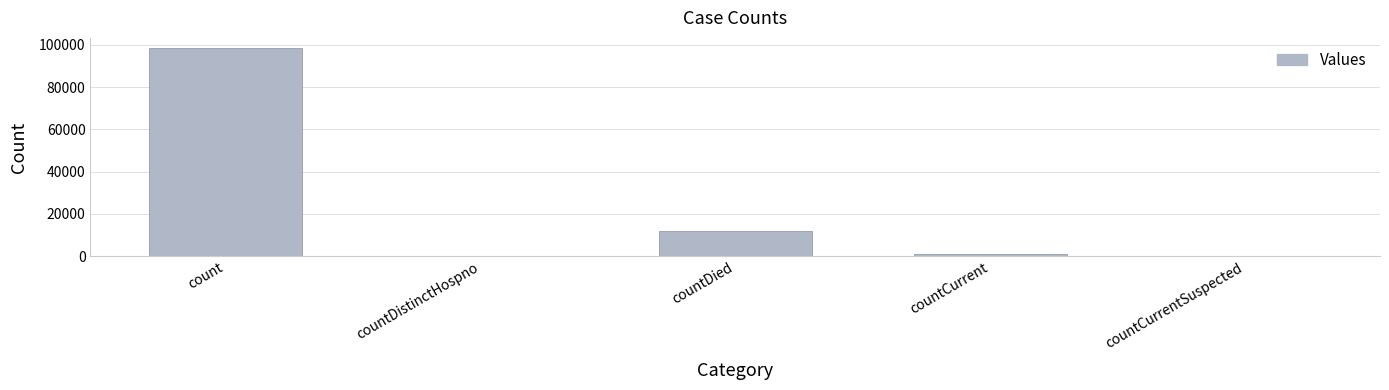

At which label does the data first exceed 927?

count